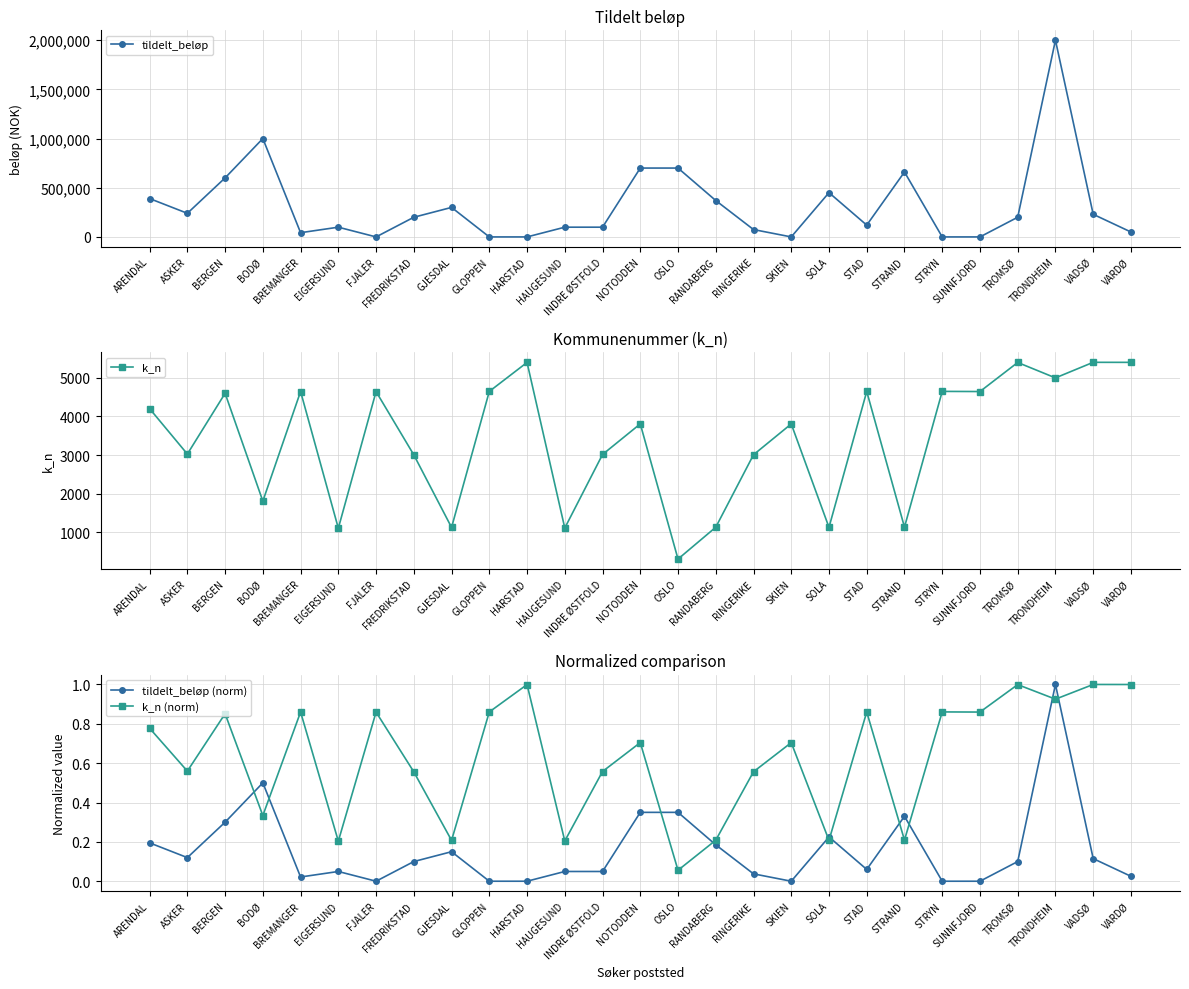

How many interior local peaks does the tildelt_beløp (norm) series have?

6